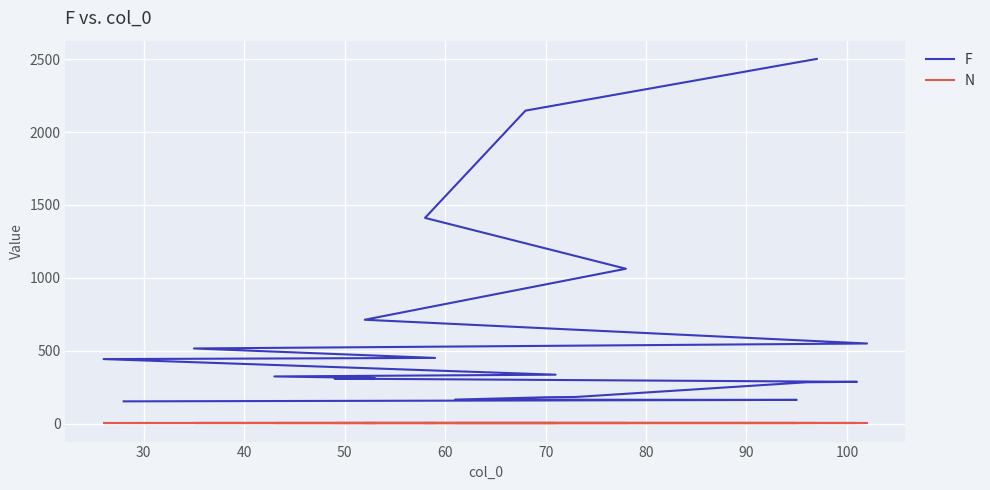

Which series has the largest total across all categories?

F